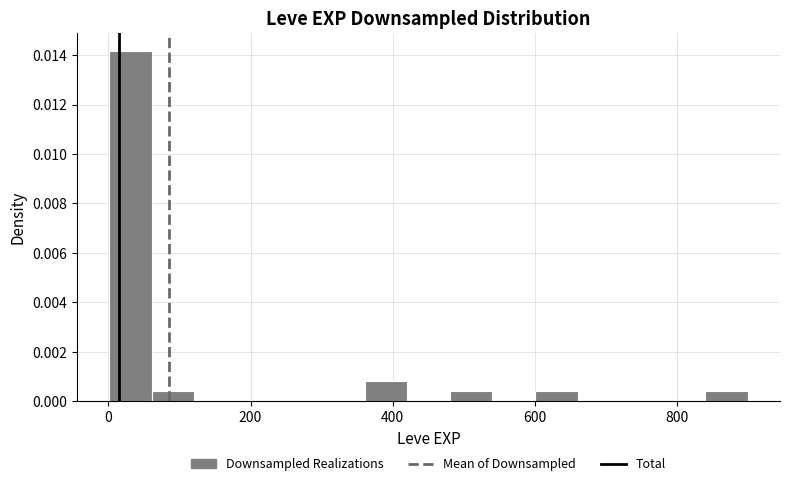

Read against the x-axis, roughly where is the centre of the tallest bar?

40